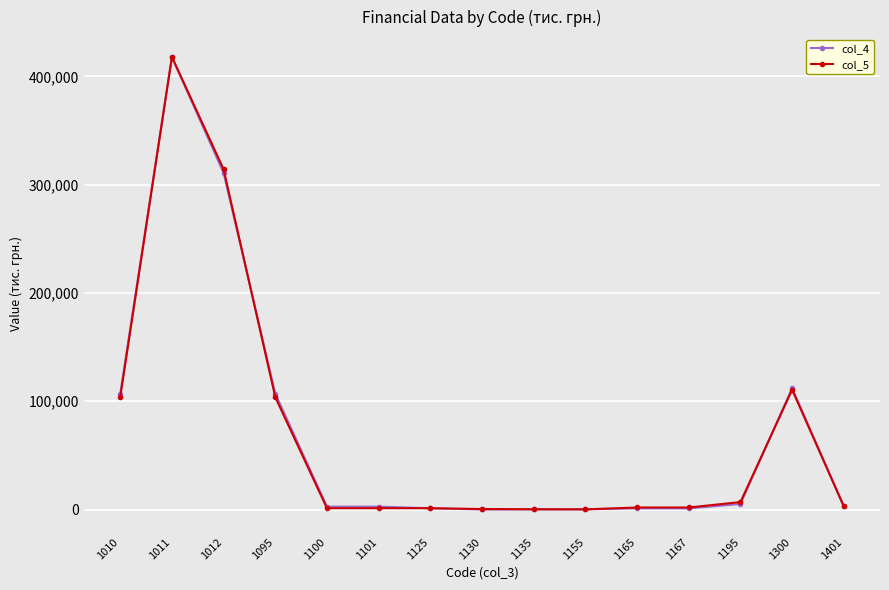

Read the col_4 value at 1101, to the nearest 100.

2600